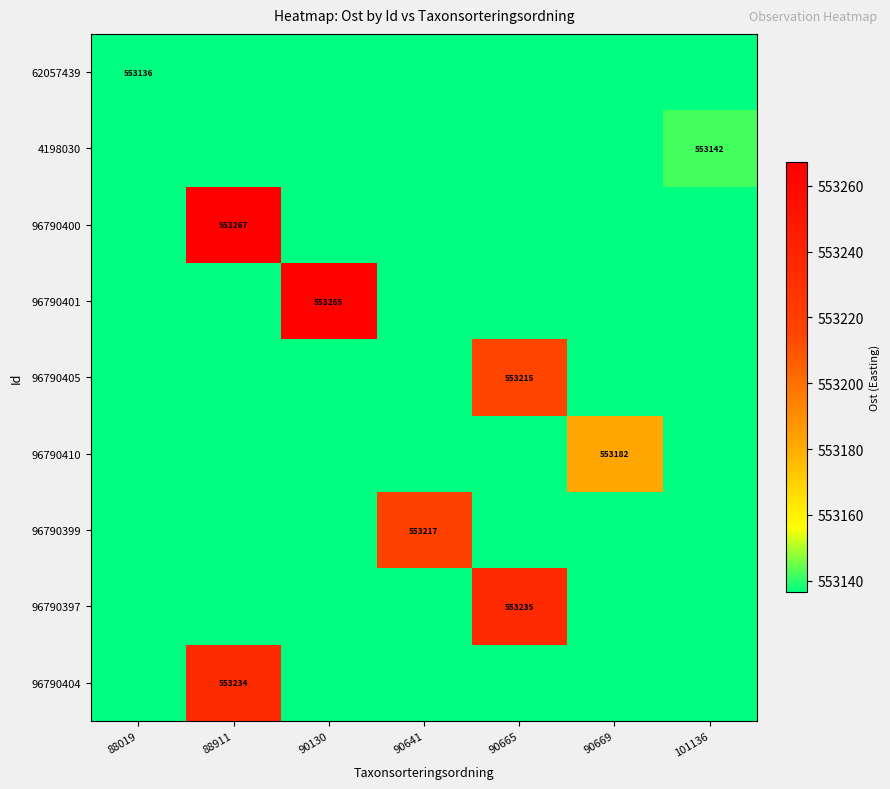

What is the difference between the maximum and minimum values in the 96790399 series?

80.8